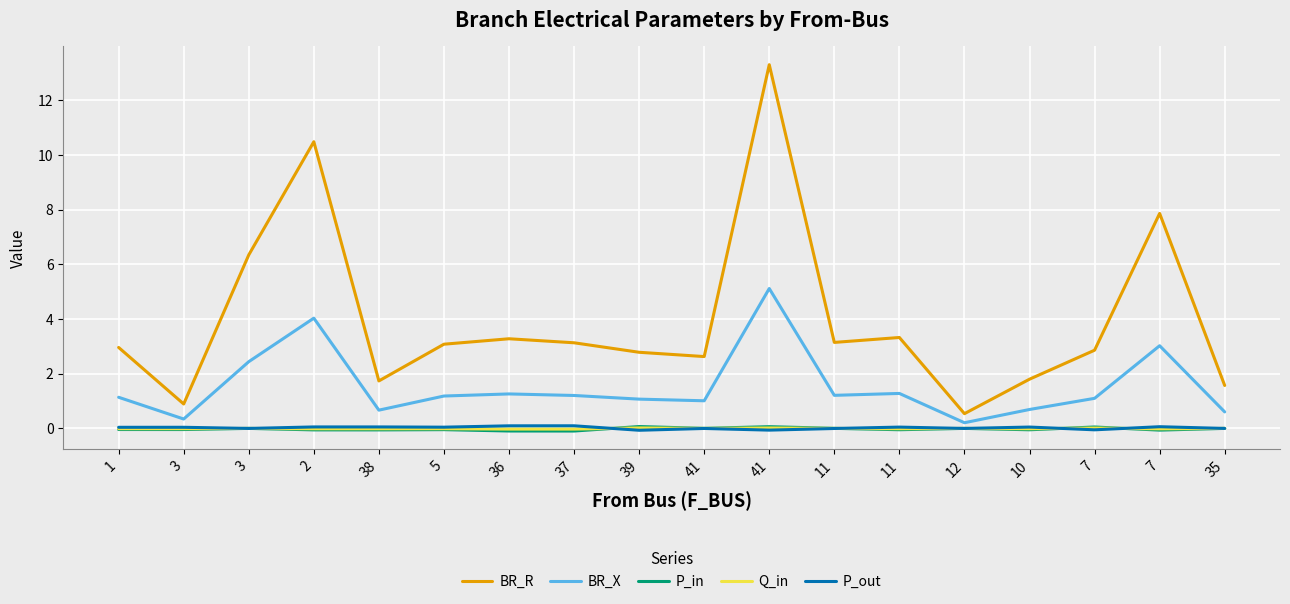

What is the total value across all series at 10?

2.5